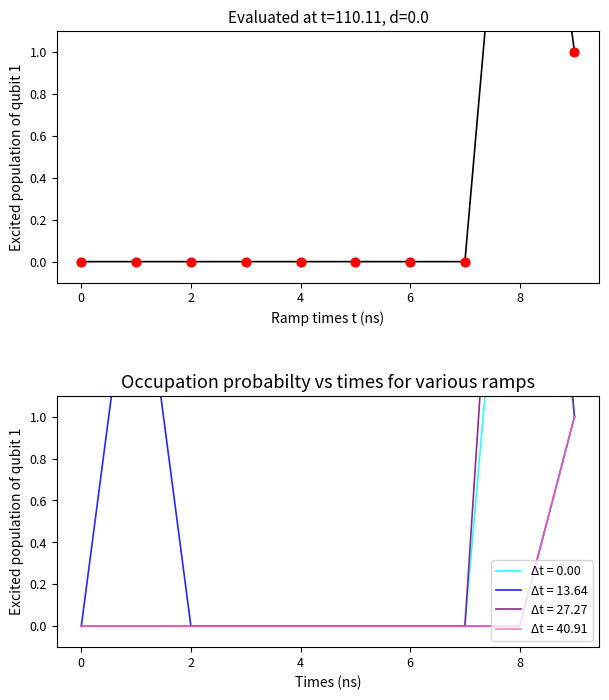

Between 4 and 2, which is larger?

4